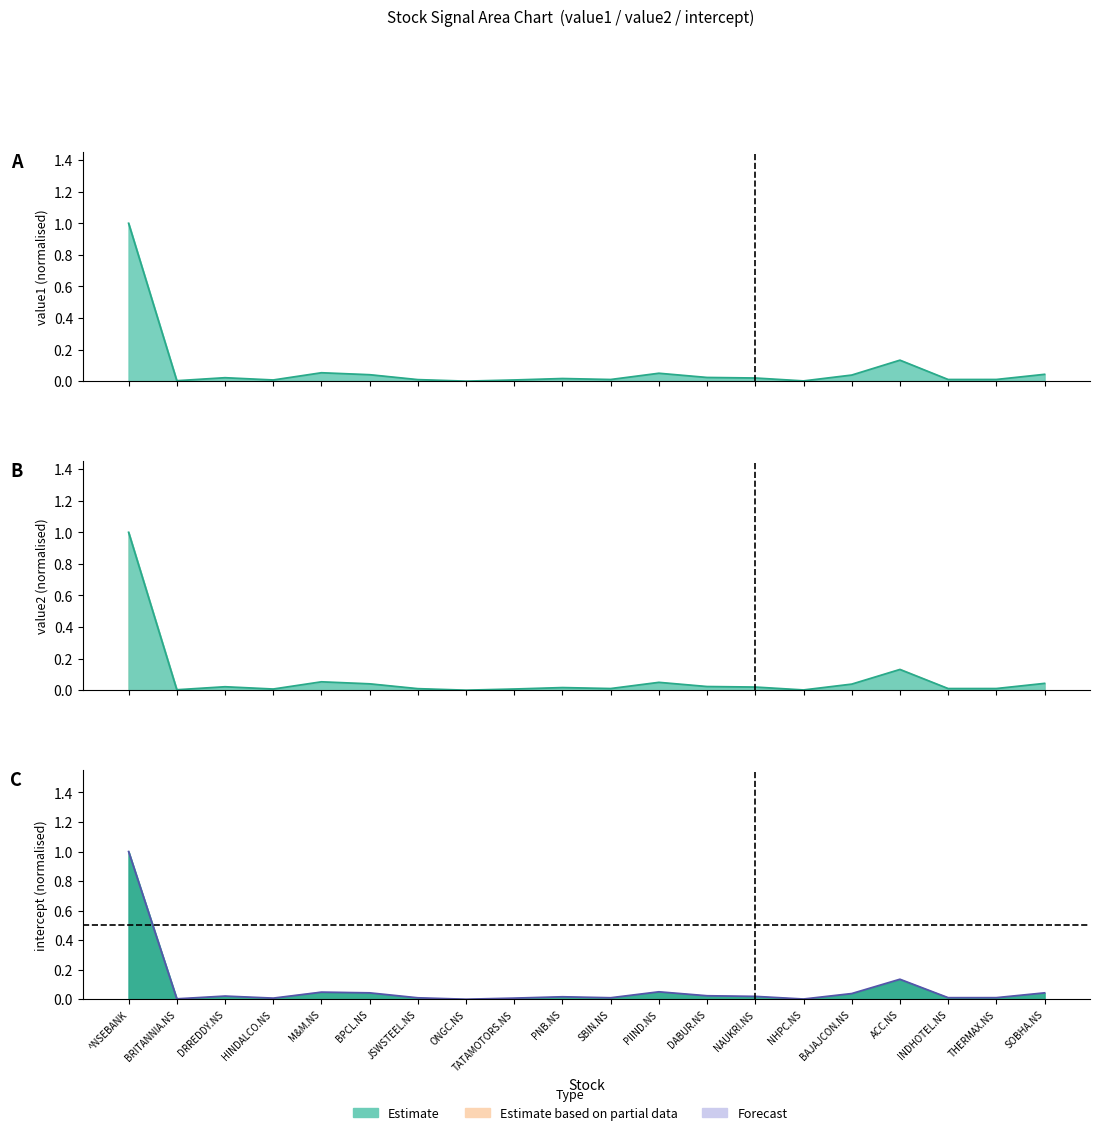

The intercept series shows 0.3 at ONGC.NS. True or false?

False